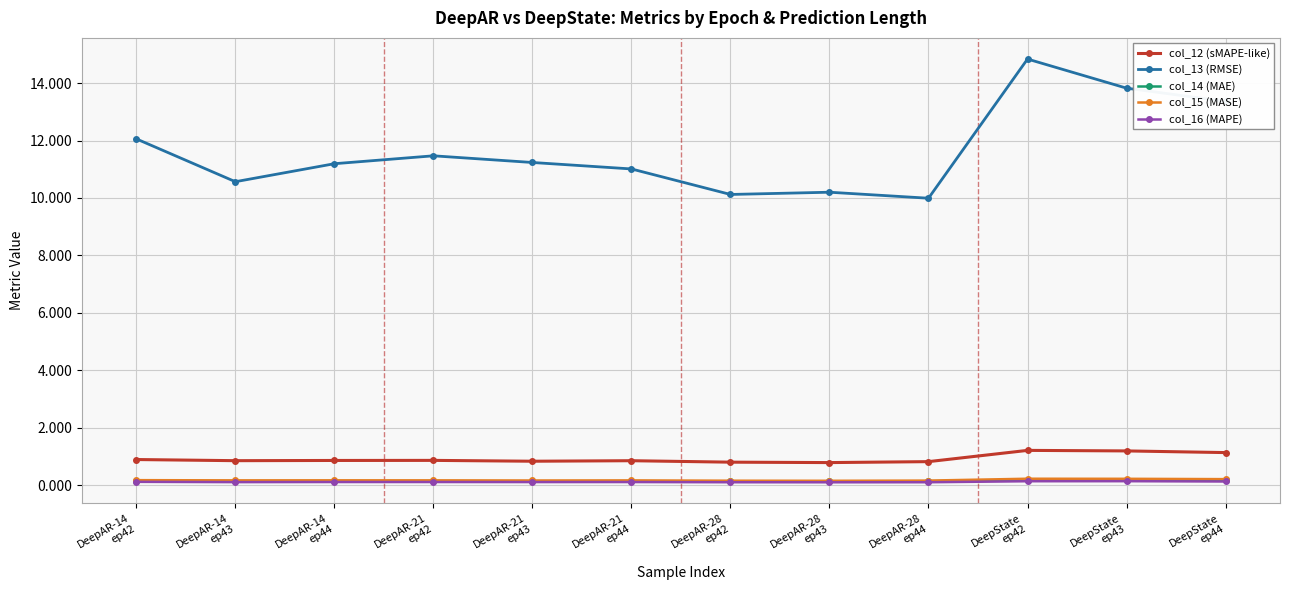

What is the greatest value displayed?

14.8